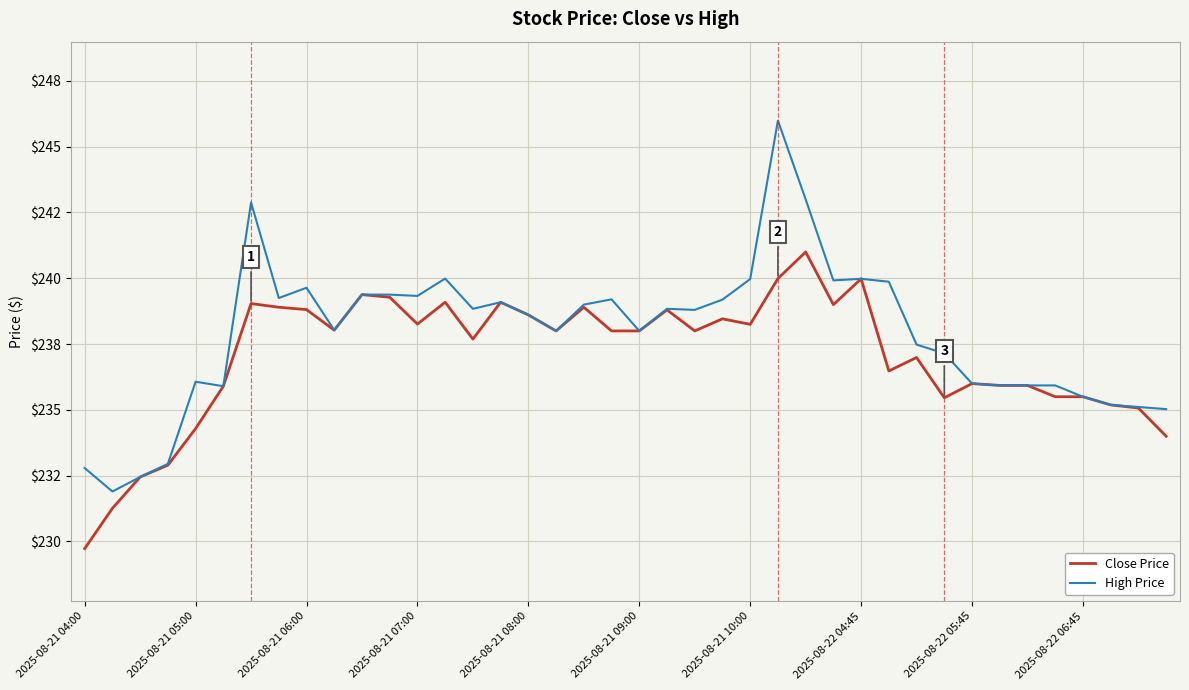

List the series in order of their overall mean, highest first.

High Price, Close Price